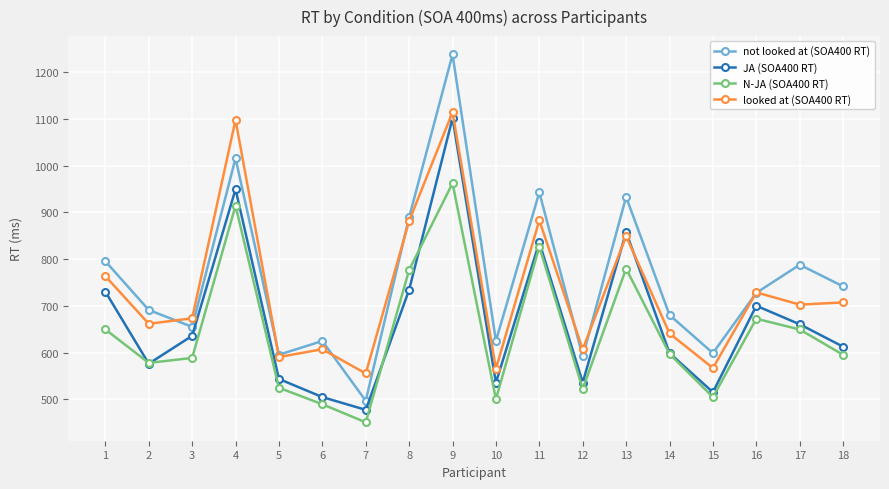

The value of not looked at (SOA400 RT) at 5 is 595.6. True or false?

True